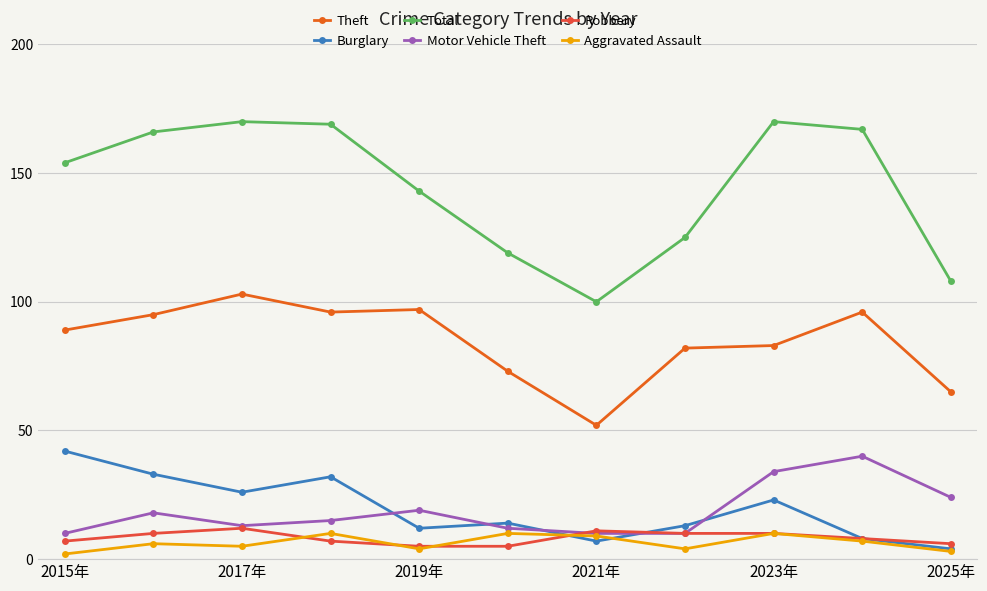

True or false: Burglary has more than 0 points higher than both neighbors.

True